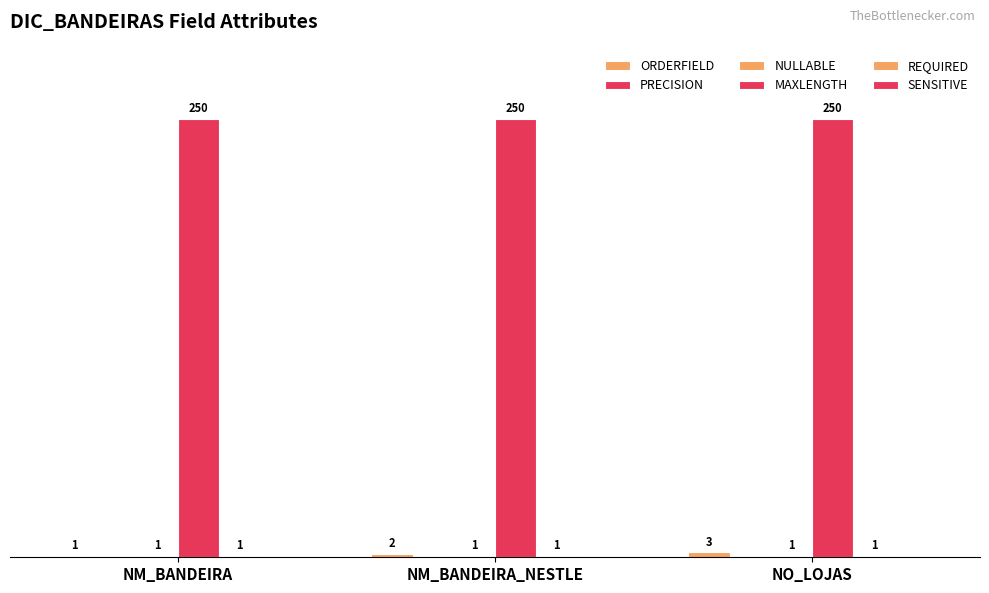

Where is ORDERFIELD nearest to the value 2?

NM_BANDEIRA_NESTLE